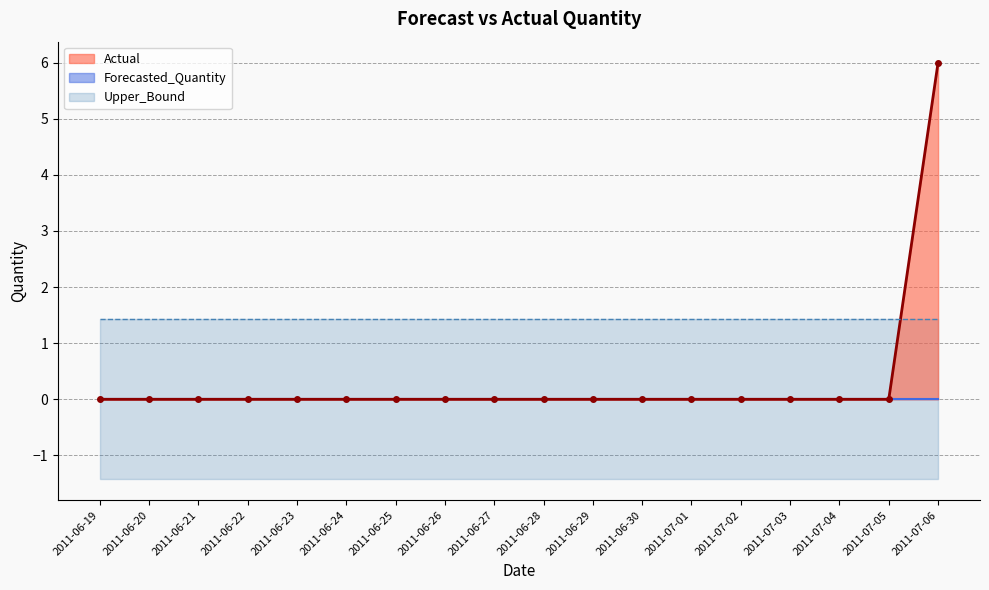

Where is Actual nearest to the value 3?

2011-06-19